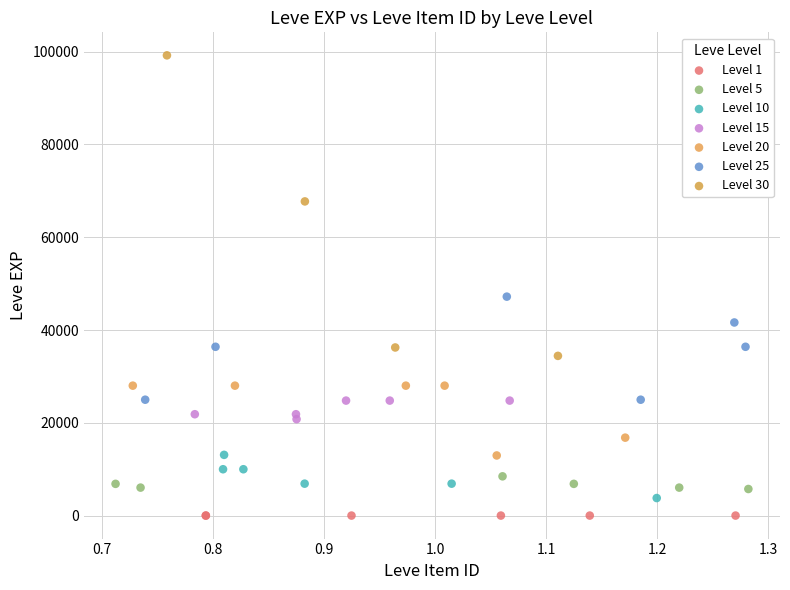

Which series reaches the maximum Y coordinate?

Level 30